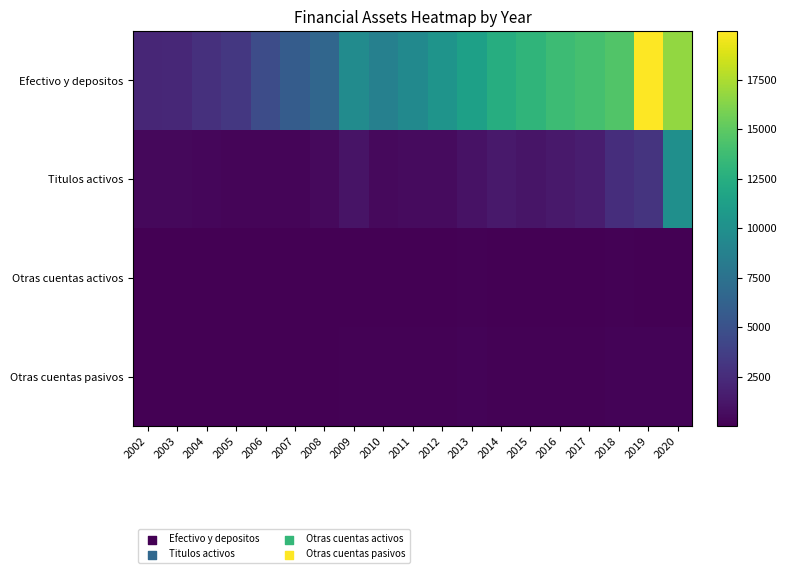

What is the greatest value displayed?

19962